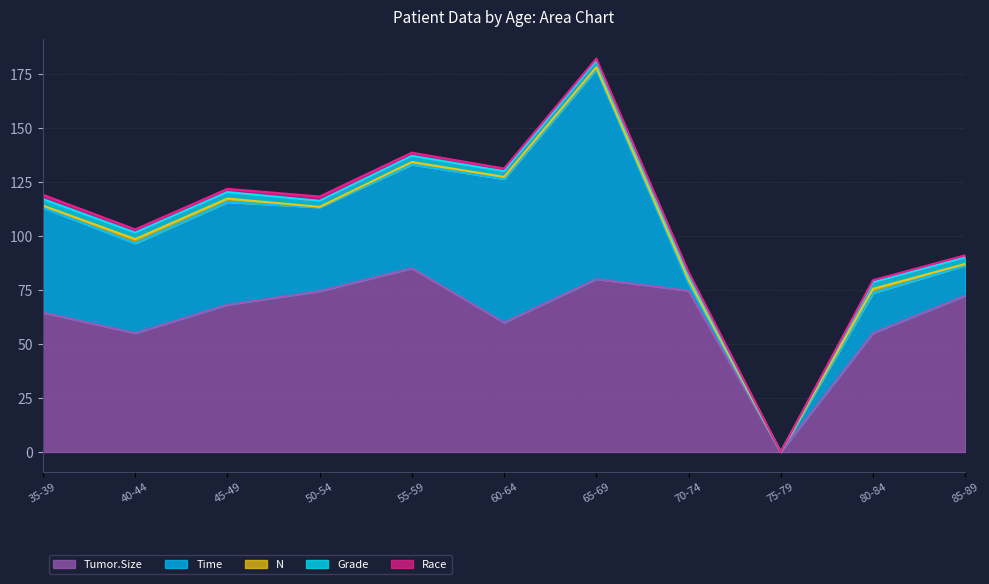

What is the difference between the maximum and minimum values in the Race series?

2